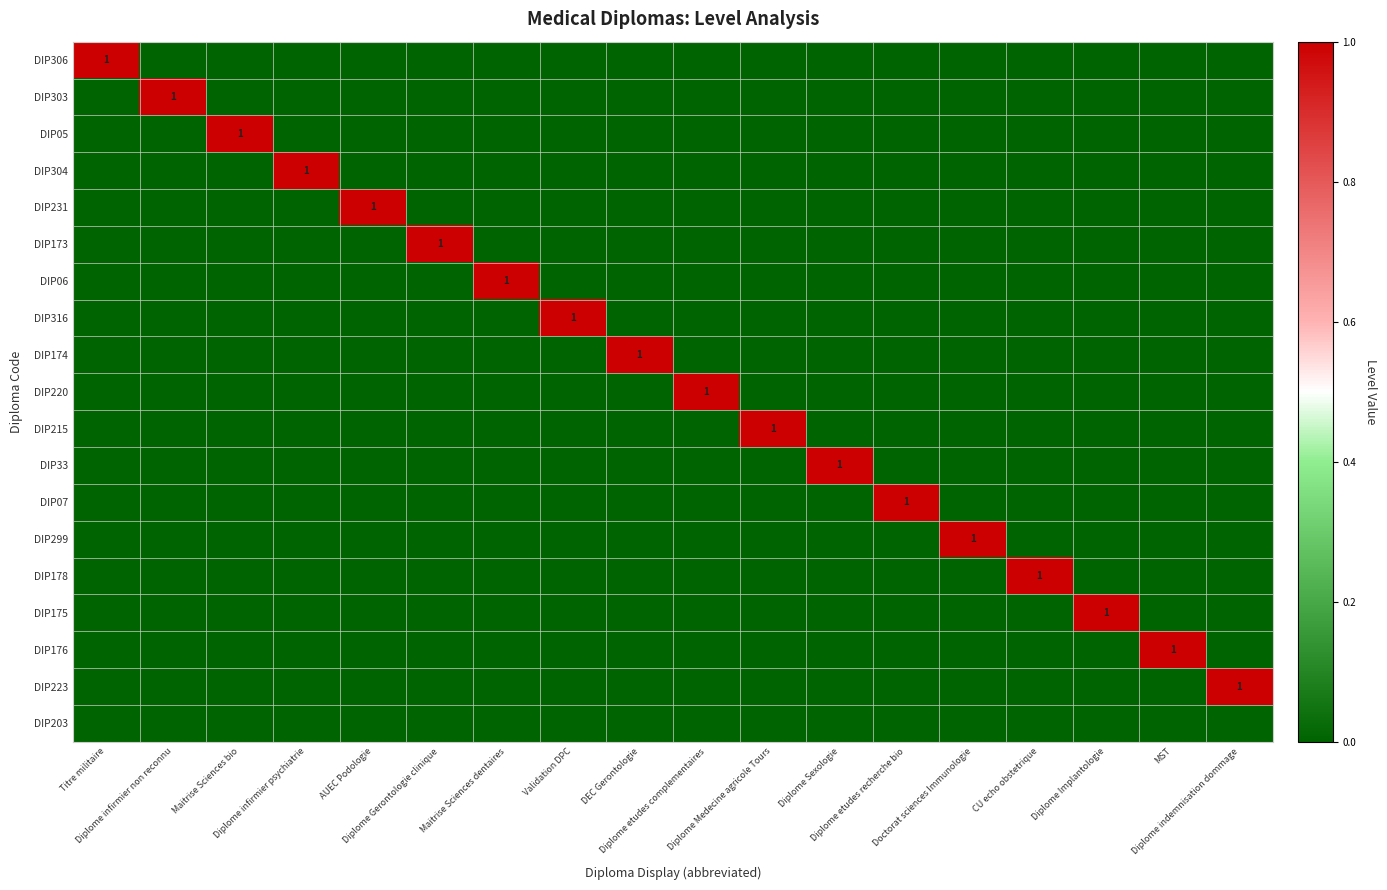

How many values in the DIP299 series exceed 0?

1